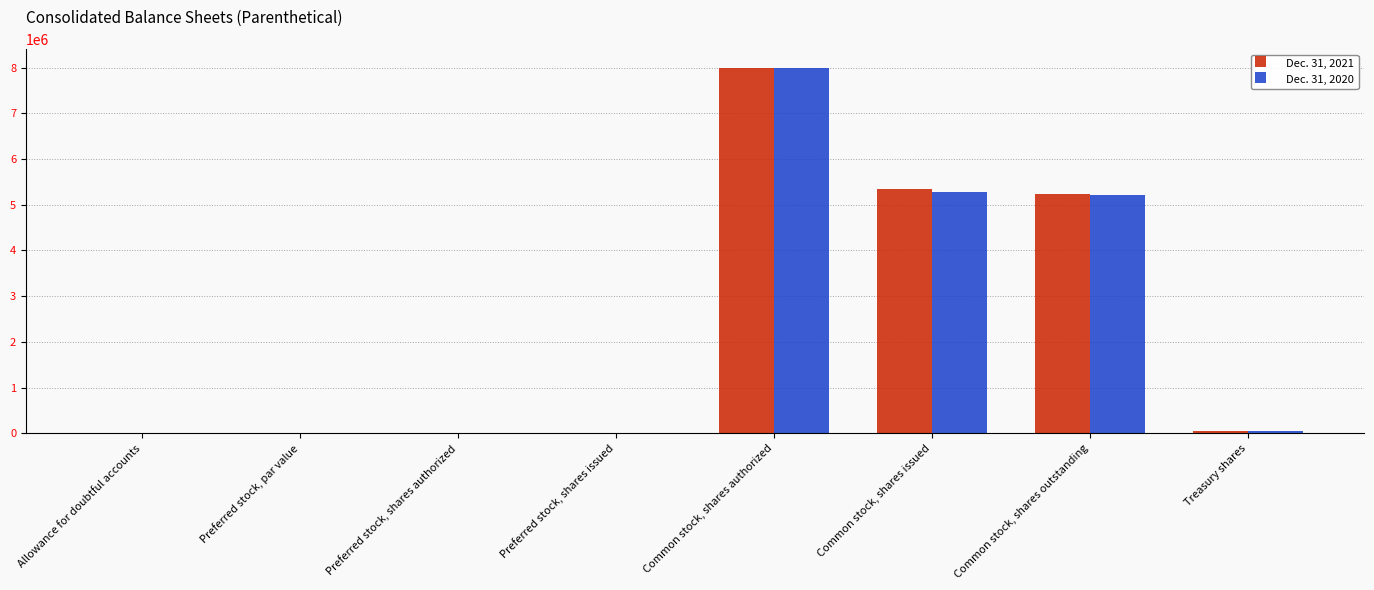

The value of Dec. 31, 2020 at Preferred stock, shares authorized is 3829937. True or false?

False